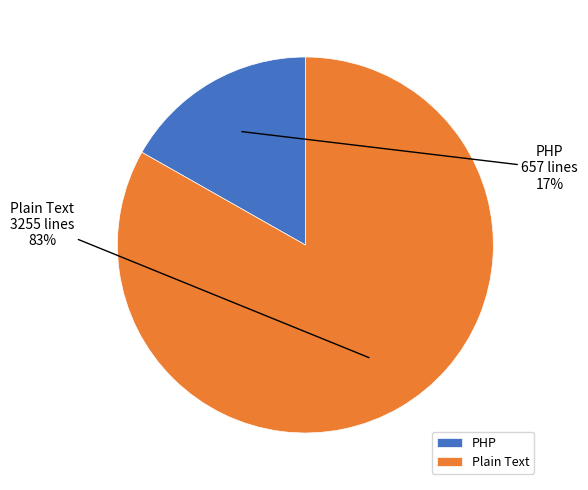

To the nearest percent, what percentage of the pie is Plain Text?

83%